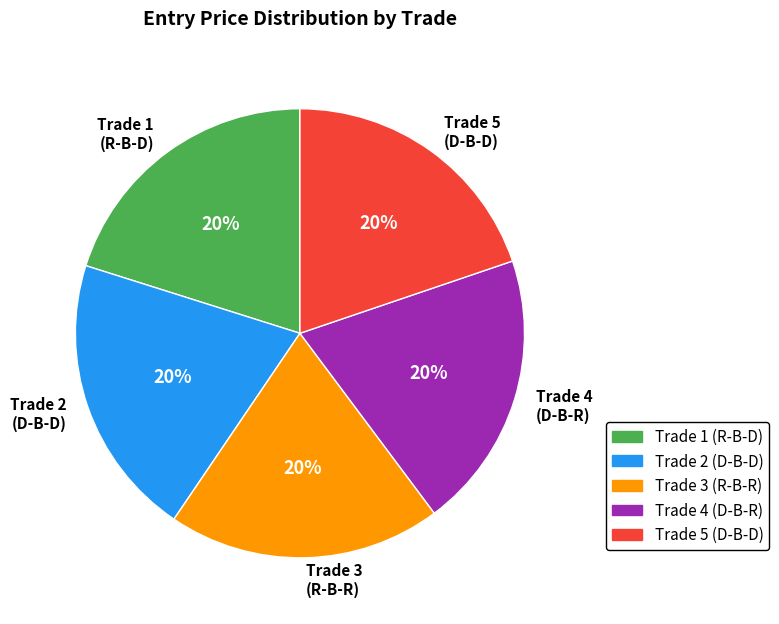

How many slices are in this pie chart?

5